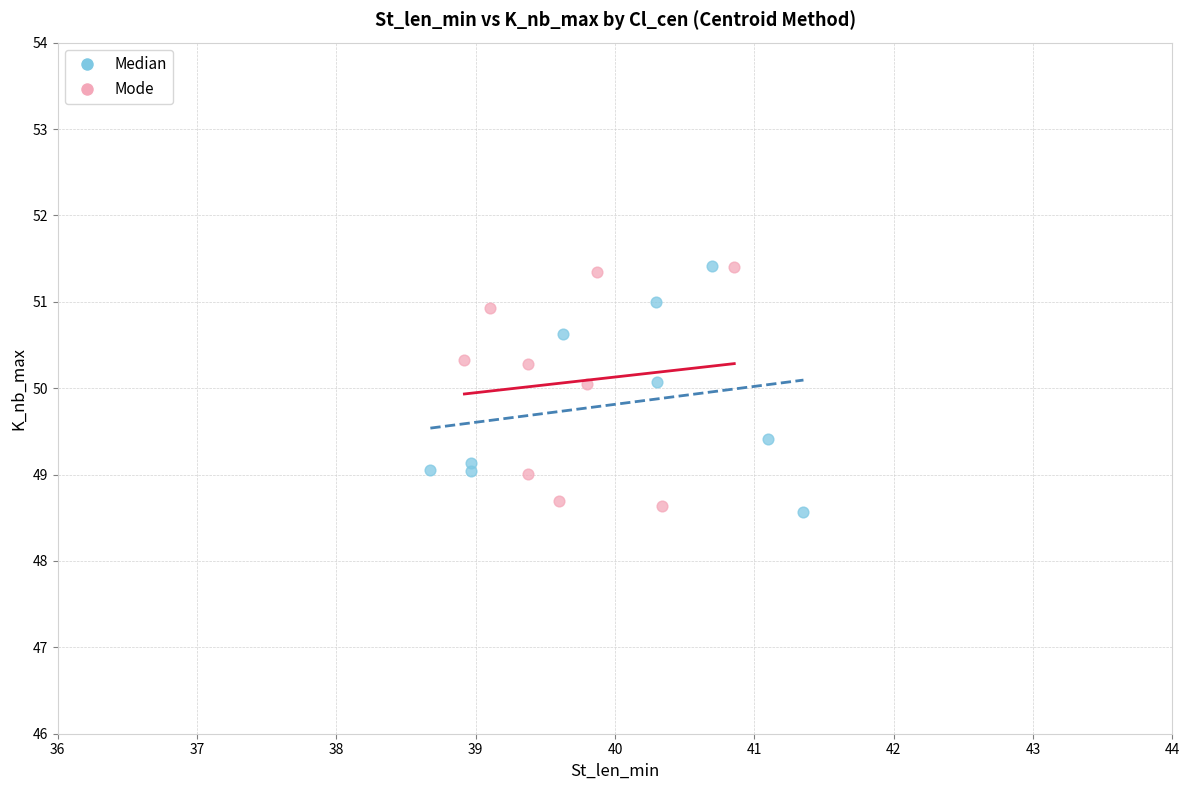

What are all the series names shown in the legend?

Median, Mode